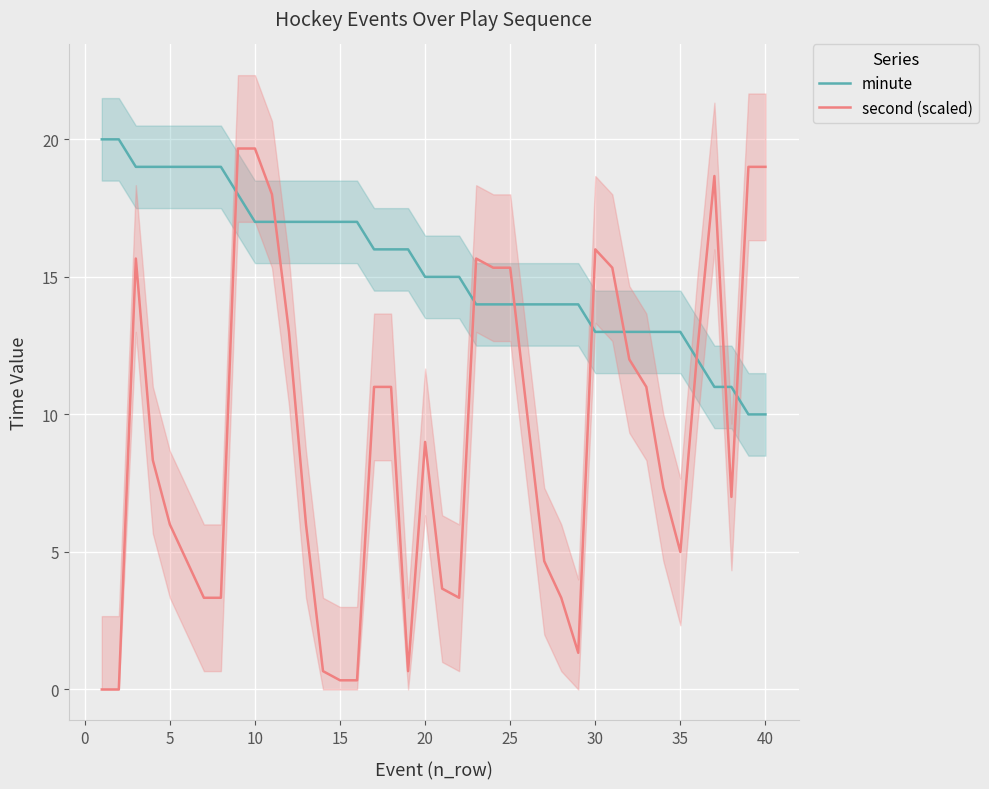

At how many categories does at least one series exceed 16?

19